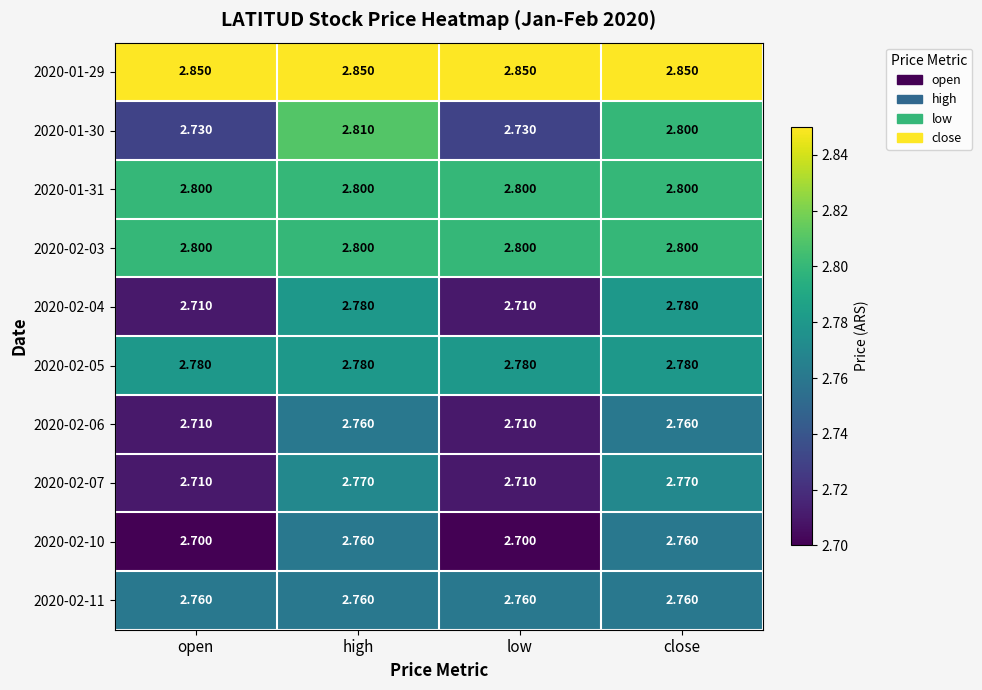

Is the value of 2020-01-30 at open greater than the value of 2020-02-10 at low?

Yes